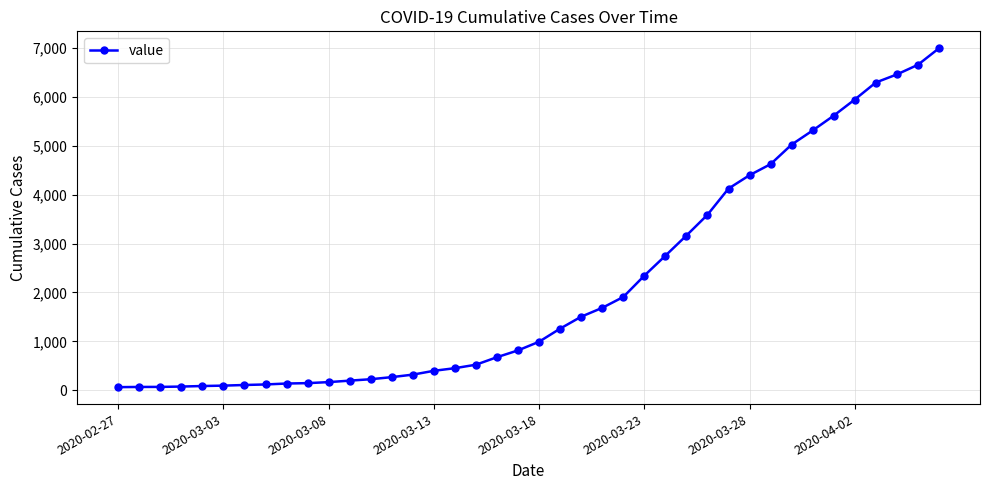

What is the greatest value displayed?

6995